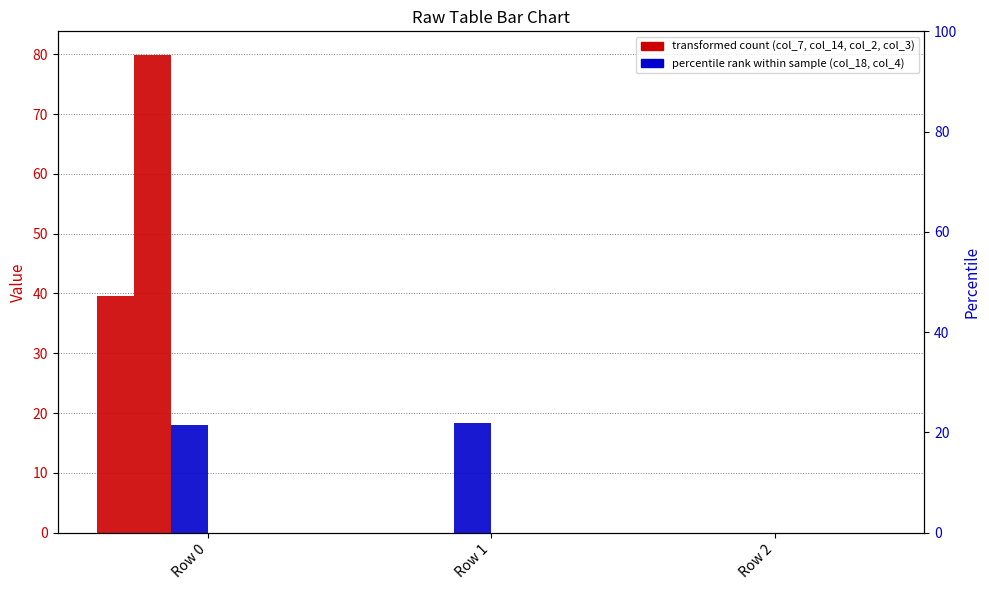

Reading right to left, list all the values displayed in this chart.

col_7: Row 2=0.0	Row 1=0.0	Row 0=39.5
col_14: Row 2=0.0	Row 1=0.0	Row 0=79.8
col_18: Row 2=0.0	Row 1=18.4	Row 0=18.0
col_2: Row 2=0.0	Row 1=0.0	Row 0=0.0
col_3: Row 2=0.0	Row 1=0.0	Row 0=0.0
col_4: Row 2=0.0	Row 1=0.0	Row 0=0.0